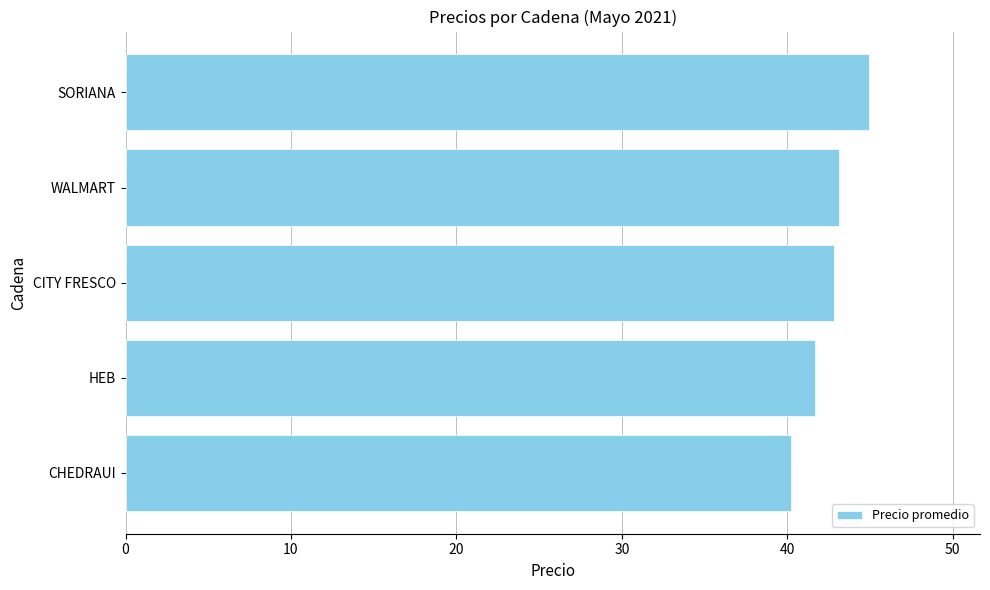

Are the bars grouped side by side (vs. stacked)?

No